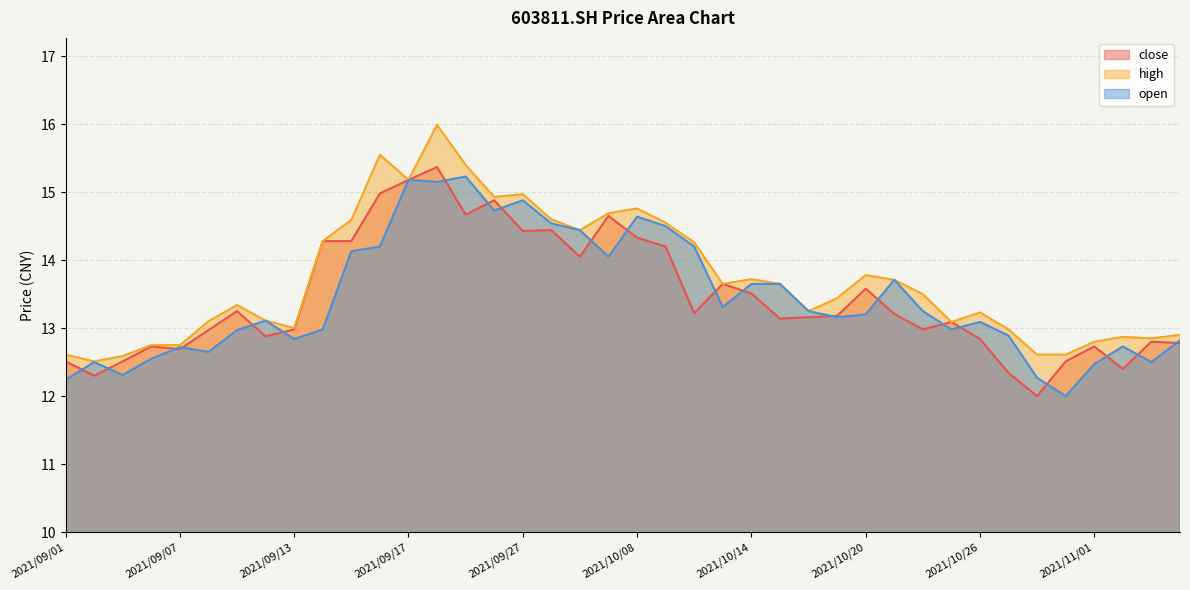

Which series has the largest range (max minus min)?

high